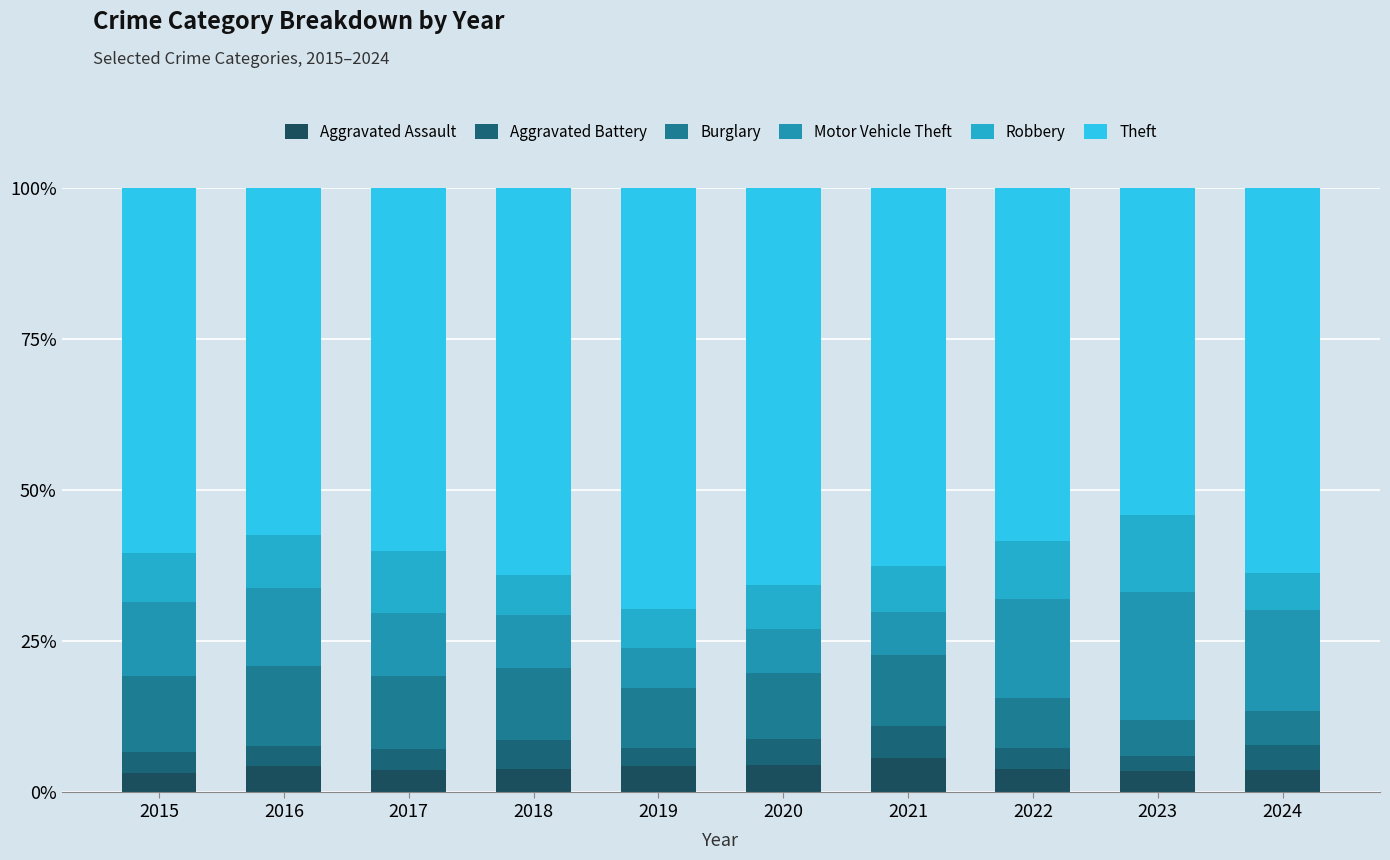

Where does the Robbery series first go above 8?

2015